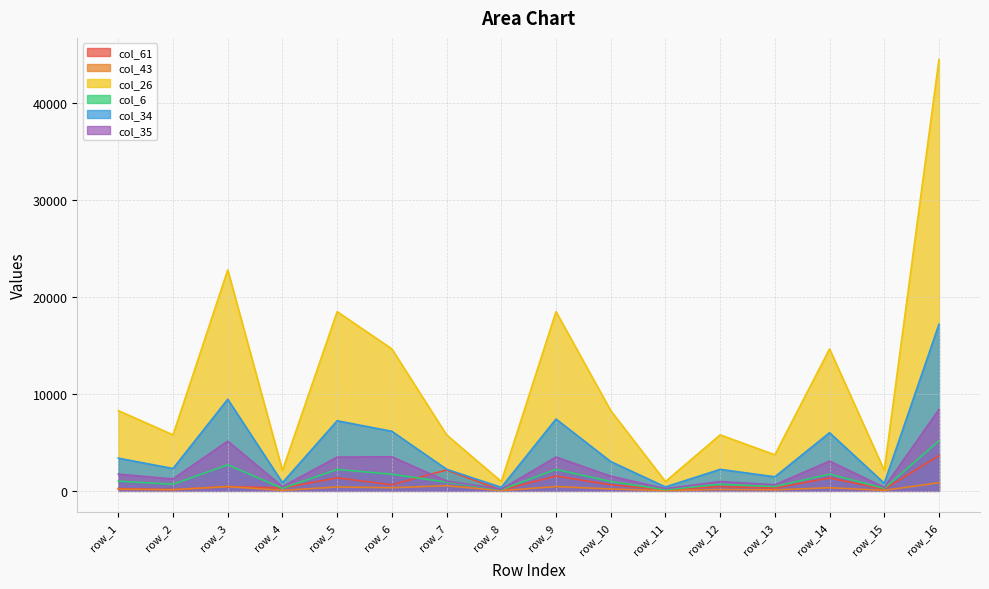

Reading left to right, transcribe all the data shown in this chart.

col_61: row_1=226.7	row_2=123.8	row_3=445.7	row_4=292.6	row_5=1337.5	row_6=625.0	row_7=2154.7	row_8=81.0	row_9=1529.3	row_10=625.0	row_11=123.8	row_12=445.7	row_13=292.6	row_14=1337.5	row_15=169.0	row_16=3639.7
col_43: row_1=169.0	row_2=121.0	row_3=441.0	row_4=49.0	row_5=400.0	row_6=324.0	row_7=529.0	row_8=25.0	row_9=441.0	row_10=196.0	row_11=25.0	row_12=144.0	row_13=100.0	row_14=324.0	row_15=49.0	row_16=841.0
col_26: row_1=8281.8	row_2=5776.0	row_3=22806.0	row_4=2116.4	row_5=18496.9	row_6=14648.0	row_7=5778.1	row_8=961.0	row_9=18497.9	row_10=8281.0	row_11=961.5	row_12=5777.2	row_13=3721.7	row_14=14649.3	row_15=2116.0	row_16=44524.2
col_6: row_1=998.0	row_2=682.2	row_3=2687.8	row_4=256.8	row_5=2211.0	row_6=1715.2	row_7=900.2	row_8=121.0	row_9=2216.0	row_10=961.0	row_11=122.6	row_12=678.5	row_13=445.9	row_14=1725.9	row_15=256.0	row_16=5160.5
col_34: row_1=3372.2	row_2=2304.3	row_3=9455.7	row_4=844.1	row_5=7232.8	row_6=6145.2	row_7=2228.7	row_8=361.0	row_9=7412.2	row_10=3025.0	row_11=404.7	row_12=2219.1	row_13=1450.3	row_14=6001.6	row_15=784.0	row_16=17192.8
col_35: row_1=1719.0	row_2=1231.6	row_3=5133.9	row_4=441.7	row_5=3482.7	row_6=3517.5	row_7=1009.8	row_8=169.0	row_9=3487.4	row_10=1521.0	row_11=226.6	row_12=963.1	row_13=629.4	row_14=3069.9	row_15=361.0	row_16=8399.8